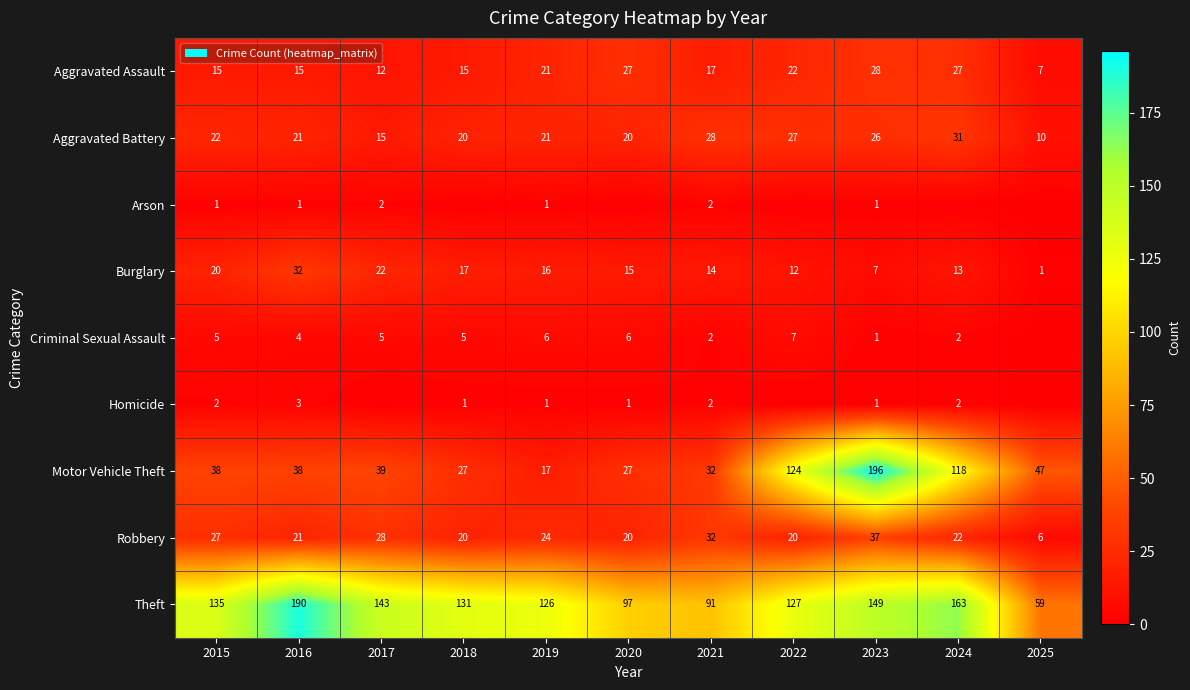

Which category has the highest value in the Motor Vehicle Theft series?

2023